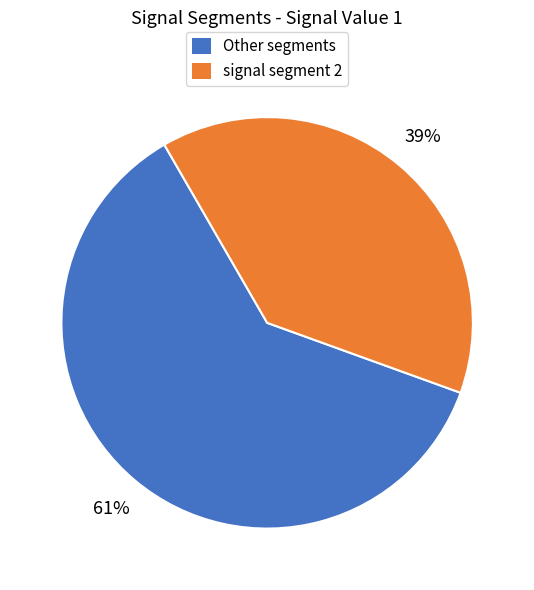

What is the smallest slice in the pie chart?

signal segment 2